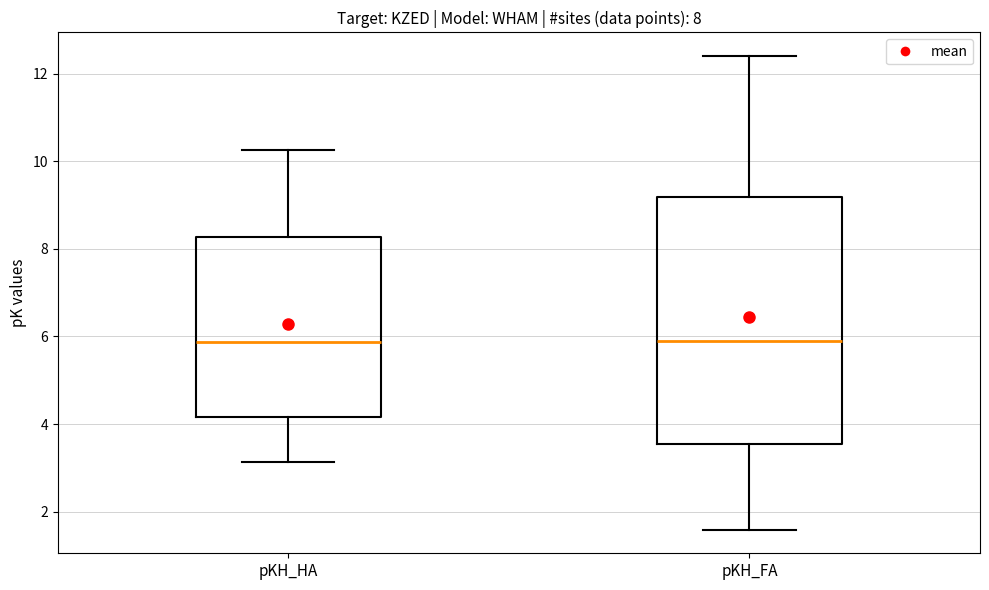

Comparing the boxes themselves (not the whiskers), which one is the tallest?

pKH_FA